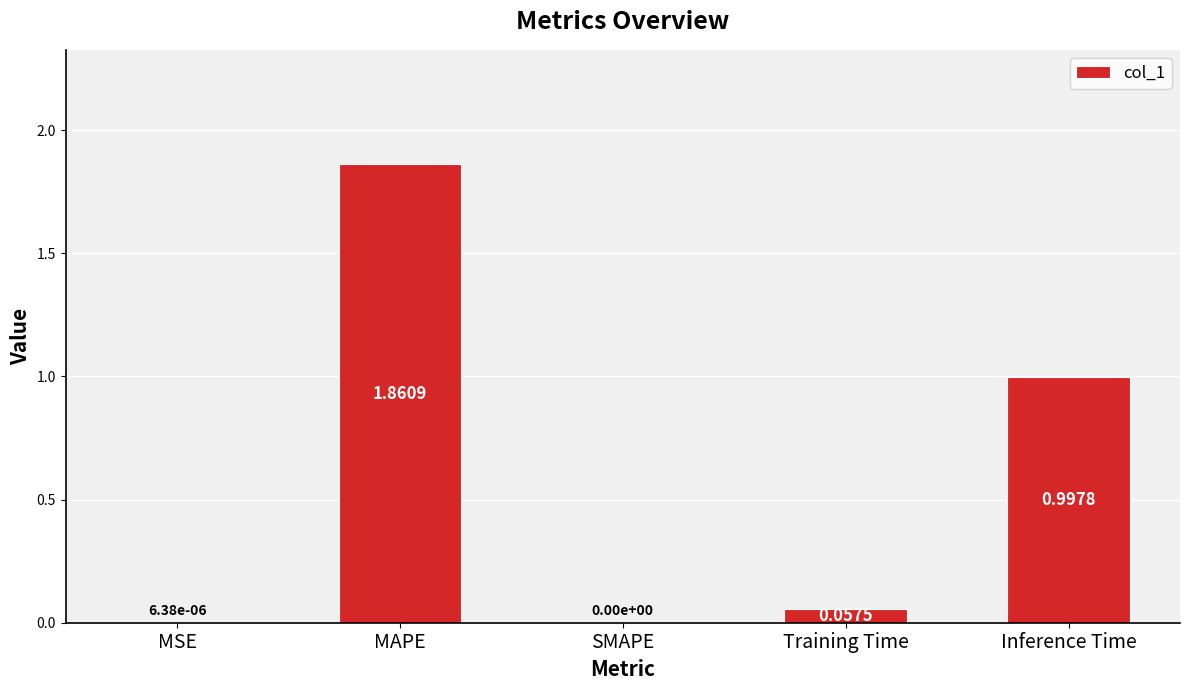

Between SMAPE and MAPE, which is larger?

MAPE